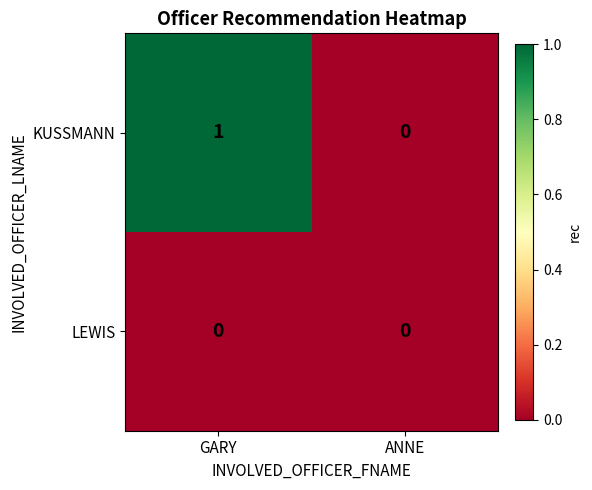

The KUSSMANN series shows 0 at GARY. True or false?

False